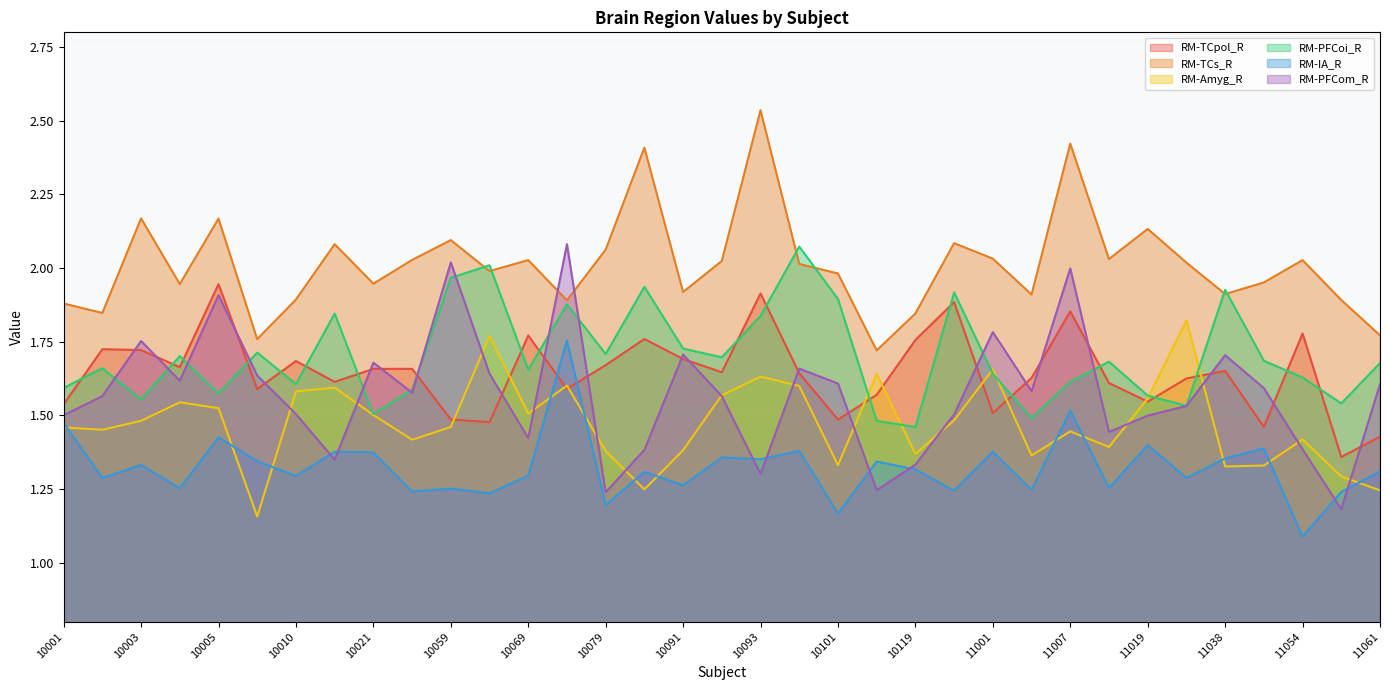

What is the value of the RM-Amyg_R point at the 17th from the left?

1.4